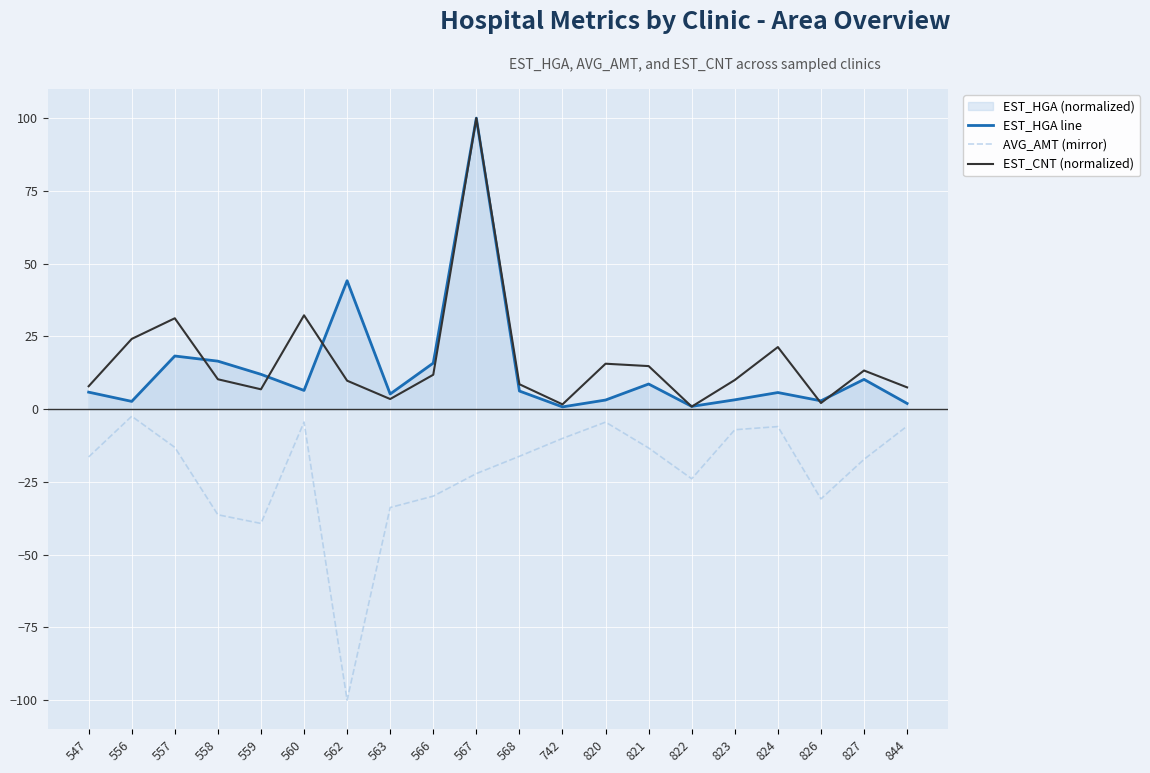

True or false: AVG_AMT (mirror) and EST_CNT (normalized) cross at least once.

False